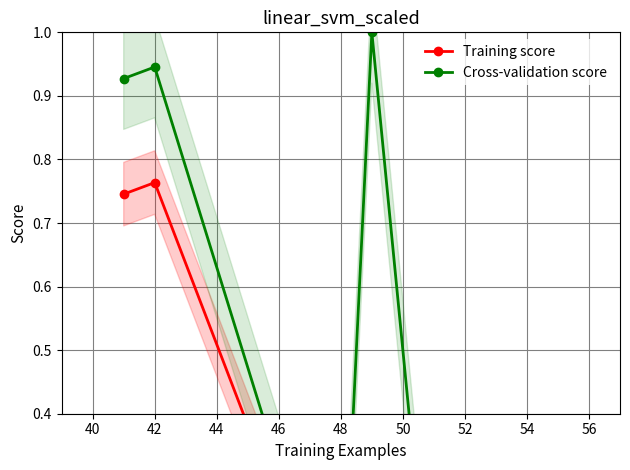

What is the sum of all Training score values?

1.5